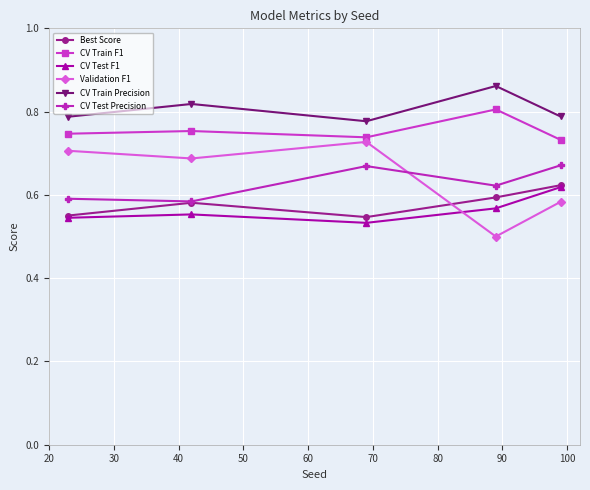

True or false: CV Train Precision and CV Test F1 intersect in this chart.

False